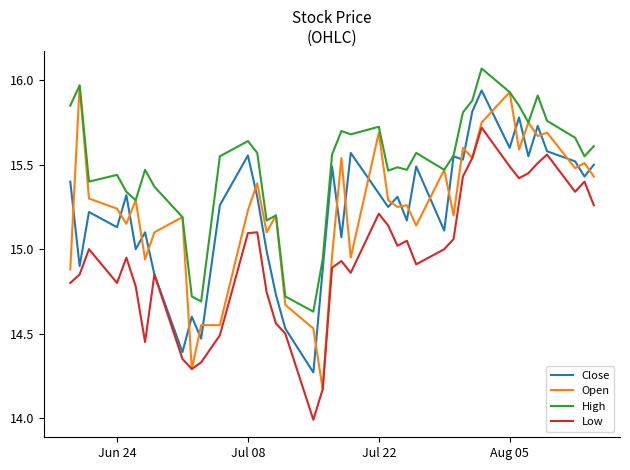

What are all the series names shown in the legend?

Close, Open, High, Low